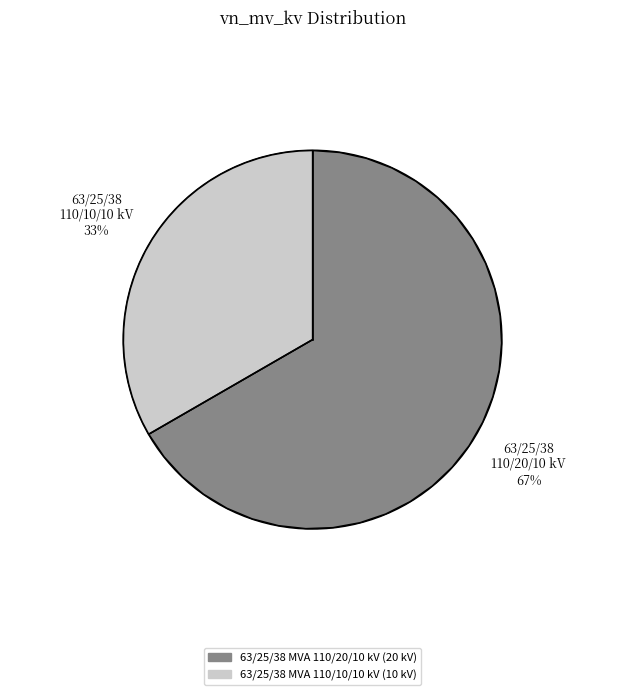

How many segments does this pie chart have?

2